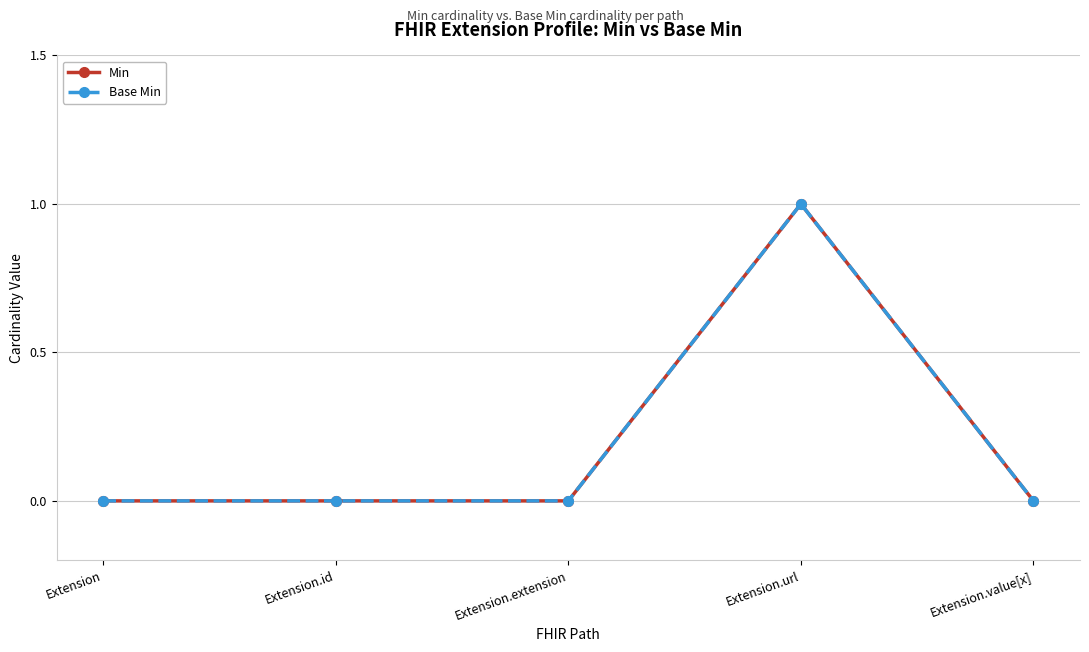

What is the difference between the maximum and minimum values in the Min series?

1